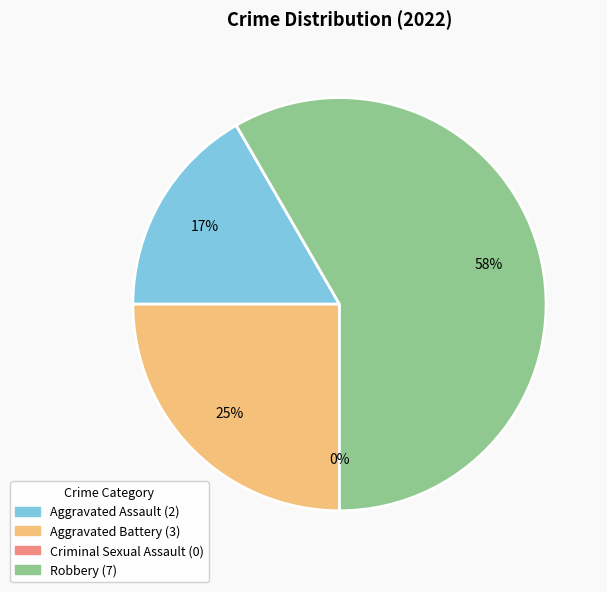

How many segments does this pie chart have?

4